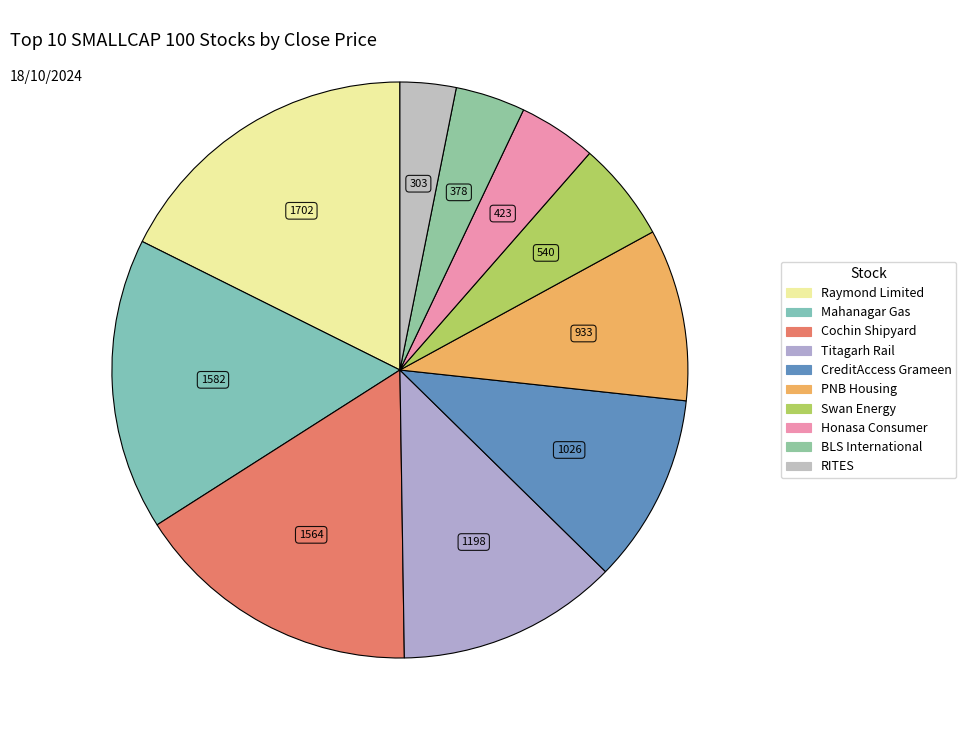

Does any single category account for the majority?

No